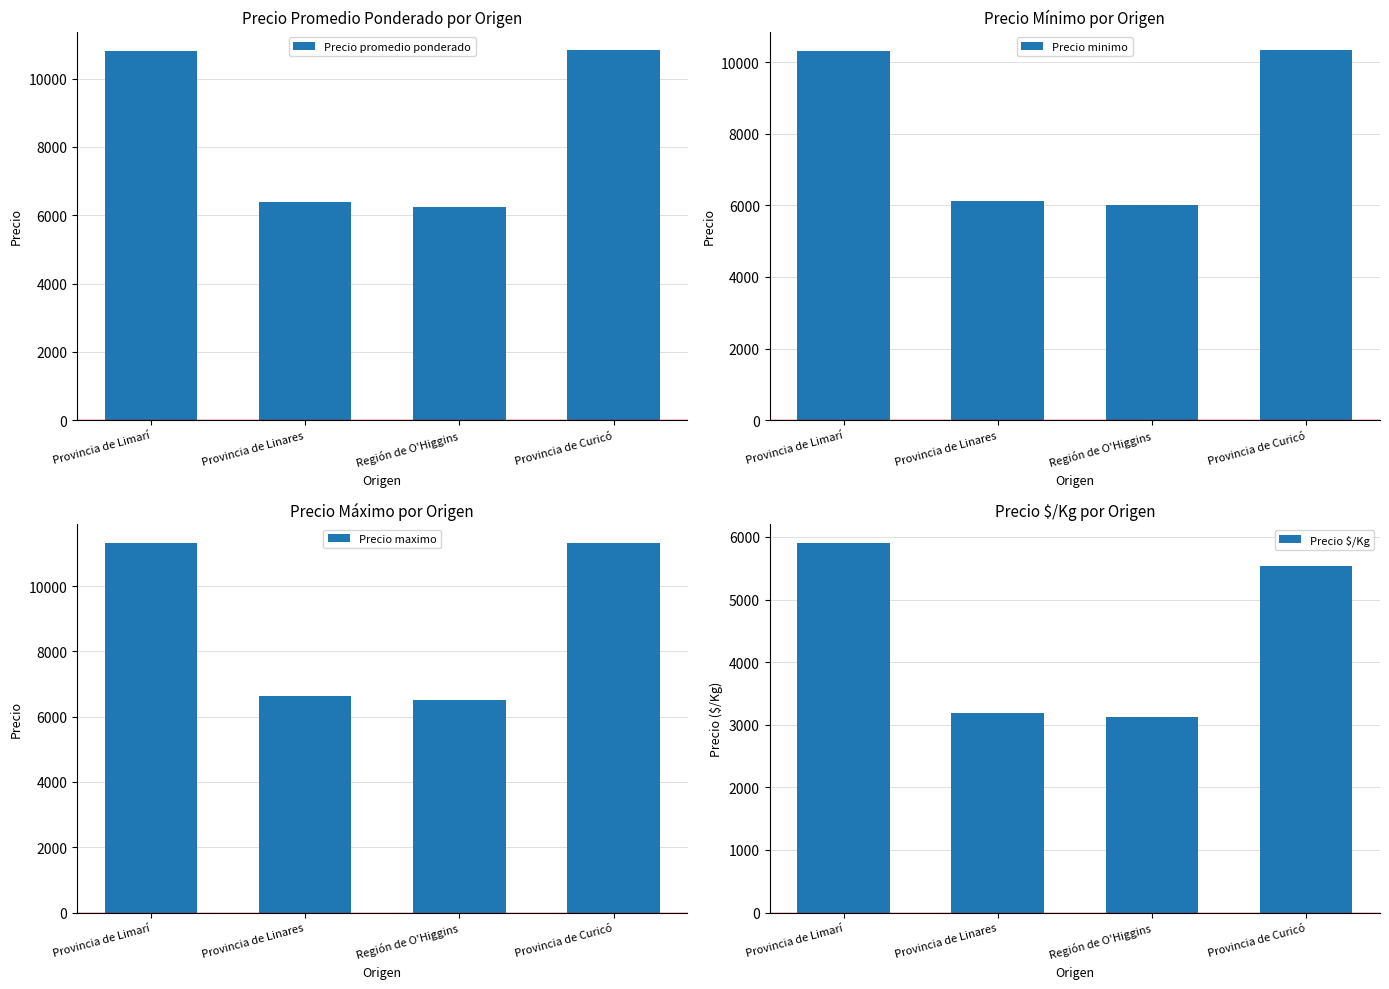

Reading left to right, list all the values displayed in this chart.

Precio promedio ponderado: Provincia de Limarí=10821	Provincia de Linares=6375	Región de O'Higgins=6250	Provincia de Curicó=10833
Precio minimo: Provincia de Limarí=10321	Provincia de Linares=6125	Región de O'Higgins=6000	Provincia de Curicó=10333
Precio maximo: Provincia de Limarí=11321	Provincia de Linares=6625	Región de O'Higgins=6500	Provincia de Curicó=11333
Precio $/Kg: Provincia de Limarí=5911	Provincia de Linares=3188	Región de O'Higgins=3125	Provincia de Curicó=5542